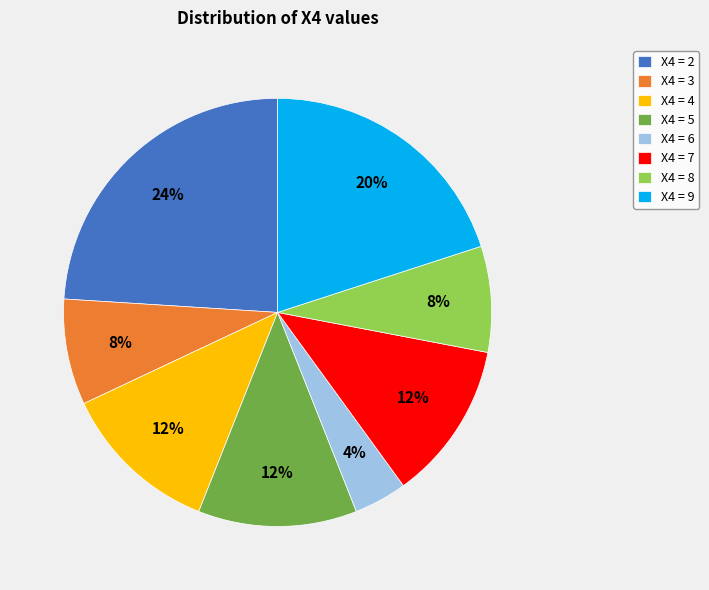

Combined, do X4 = 3 and X4 = 5 account for over 50%?

No